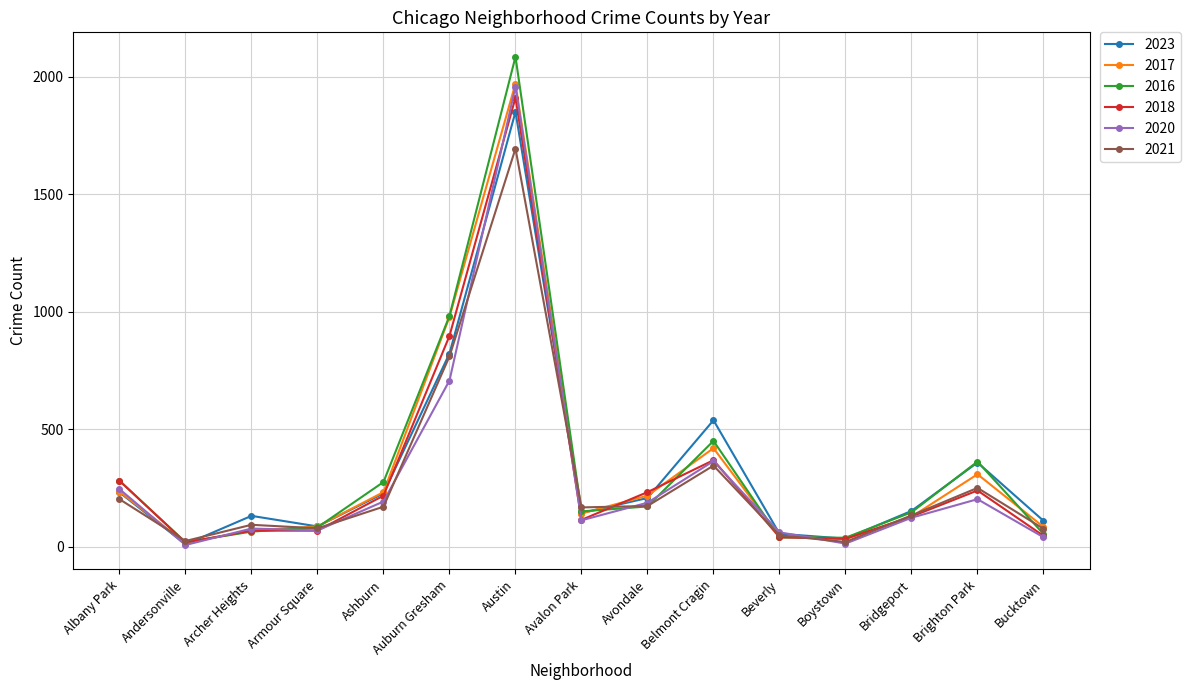

How many data points does each series have?

15